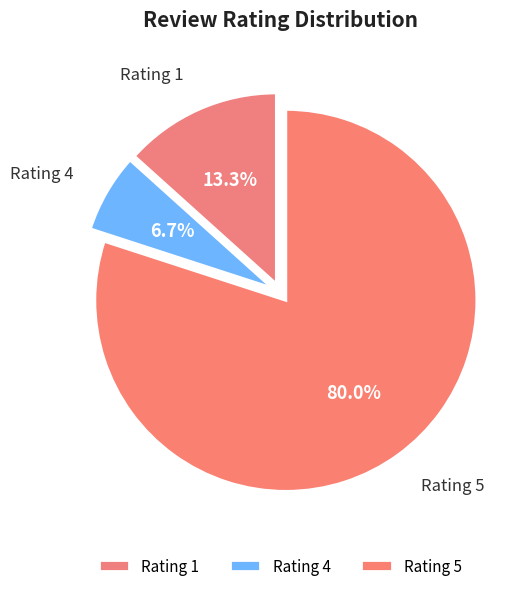

What is the largest slice in the pie chart?

Rating 5